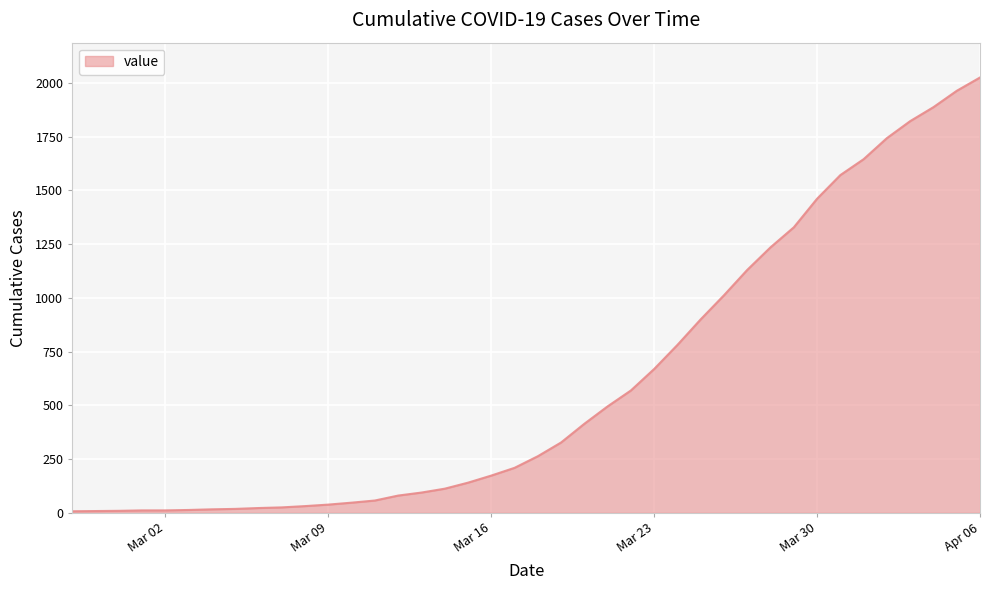

What is the maximum value shown in the chart?

2025